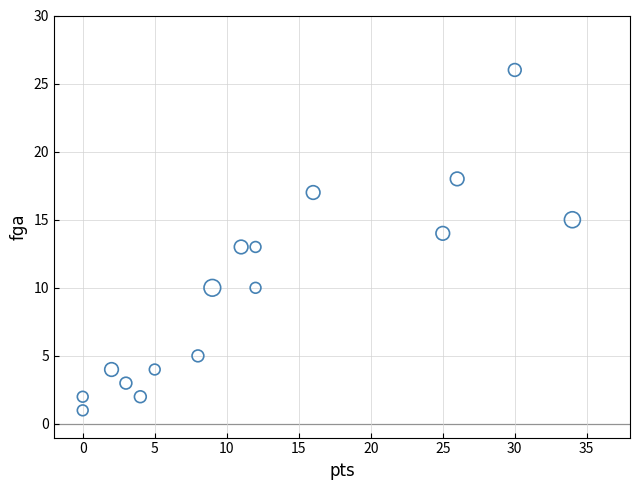

What is the range of X values (max minus min)?

34